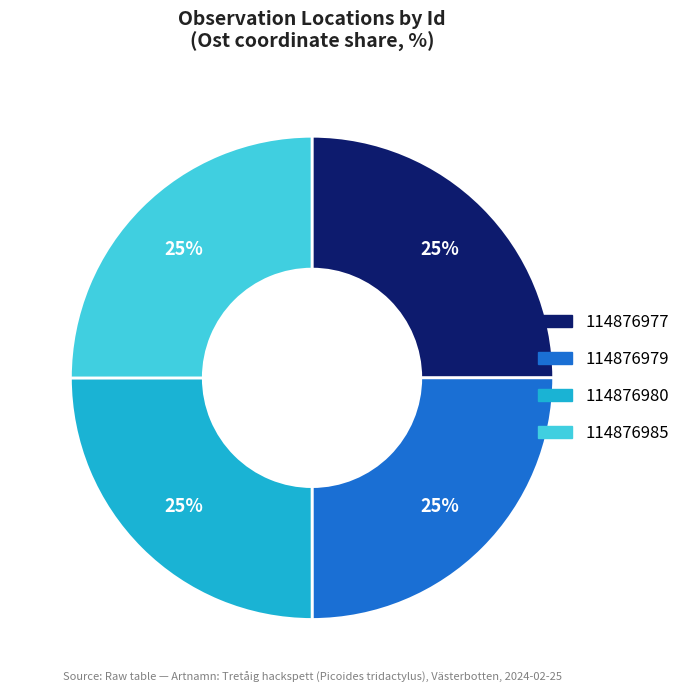

To the nearest percent, what portion does 114876980 represent?

25%